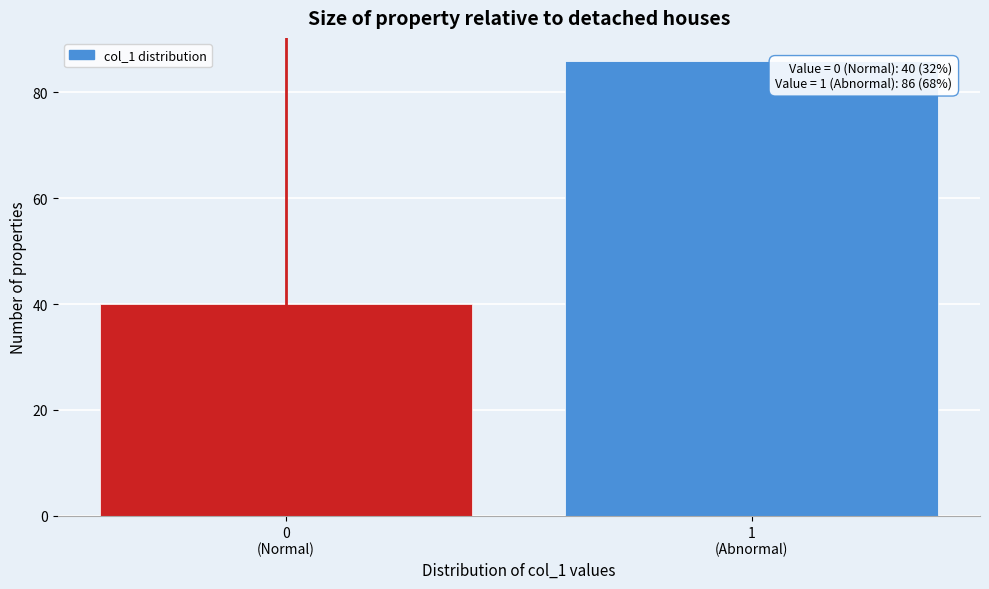

Reading right to left, extract all data points from this chart.

86	40